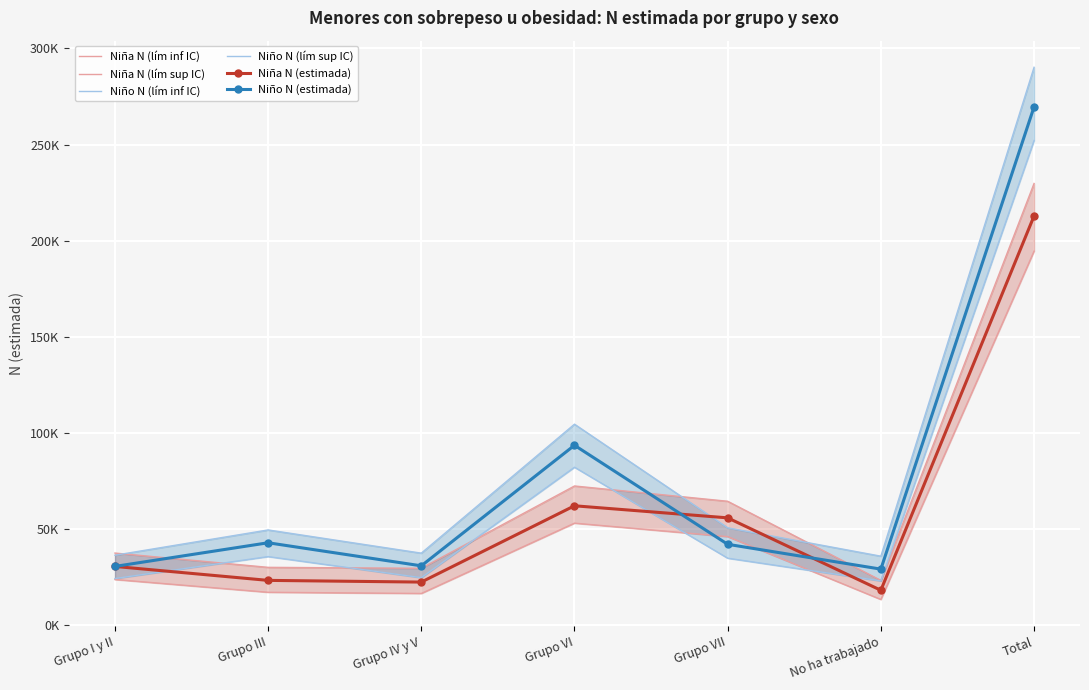

Which series has the largest range (max minus min)?

Niño N (lím sup IC)